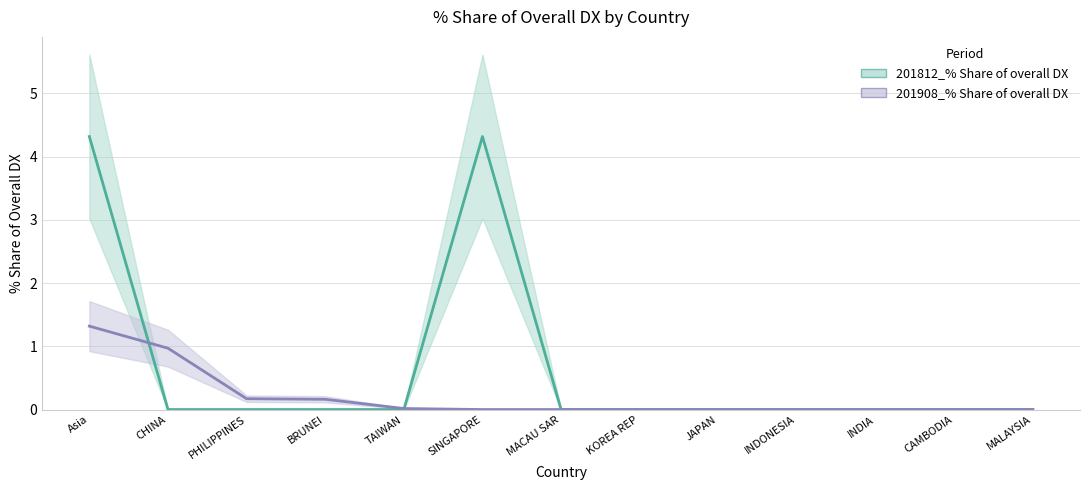

How many lines are shown in the chart?

2